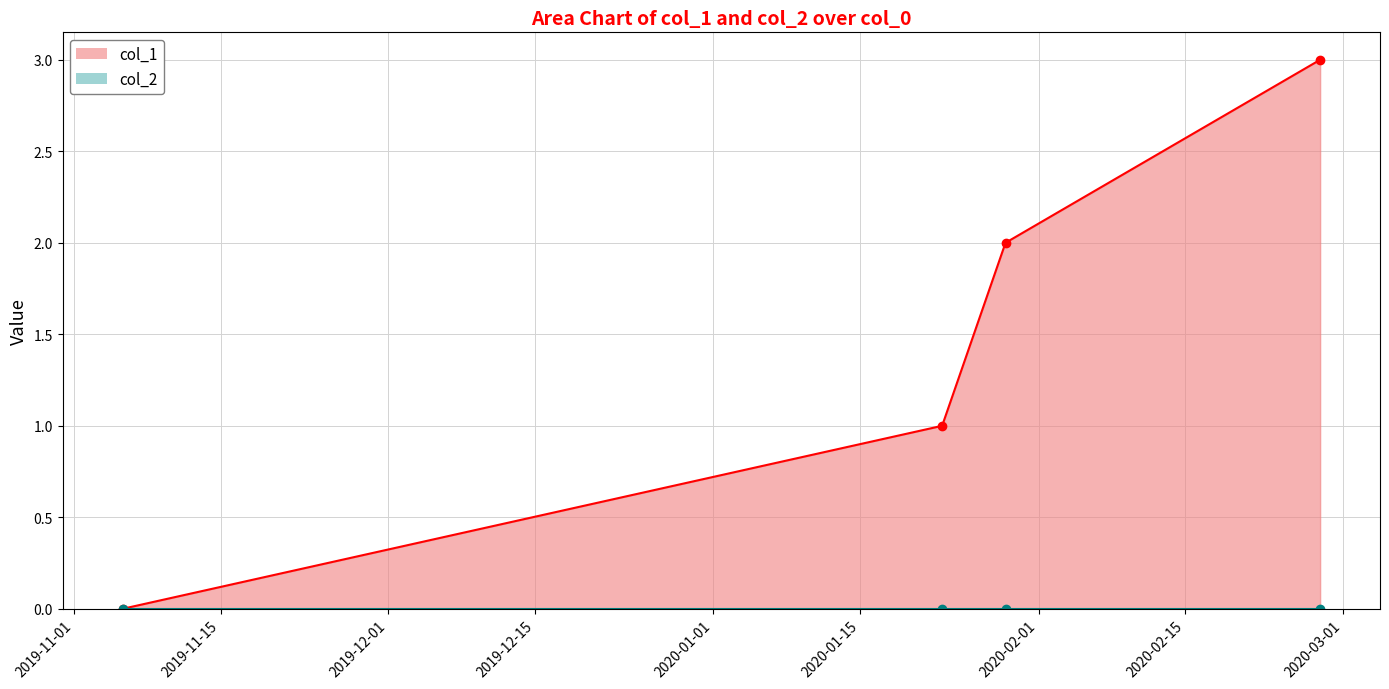

Between 1579720897 and 1582835063, which is larger?

1582835063